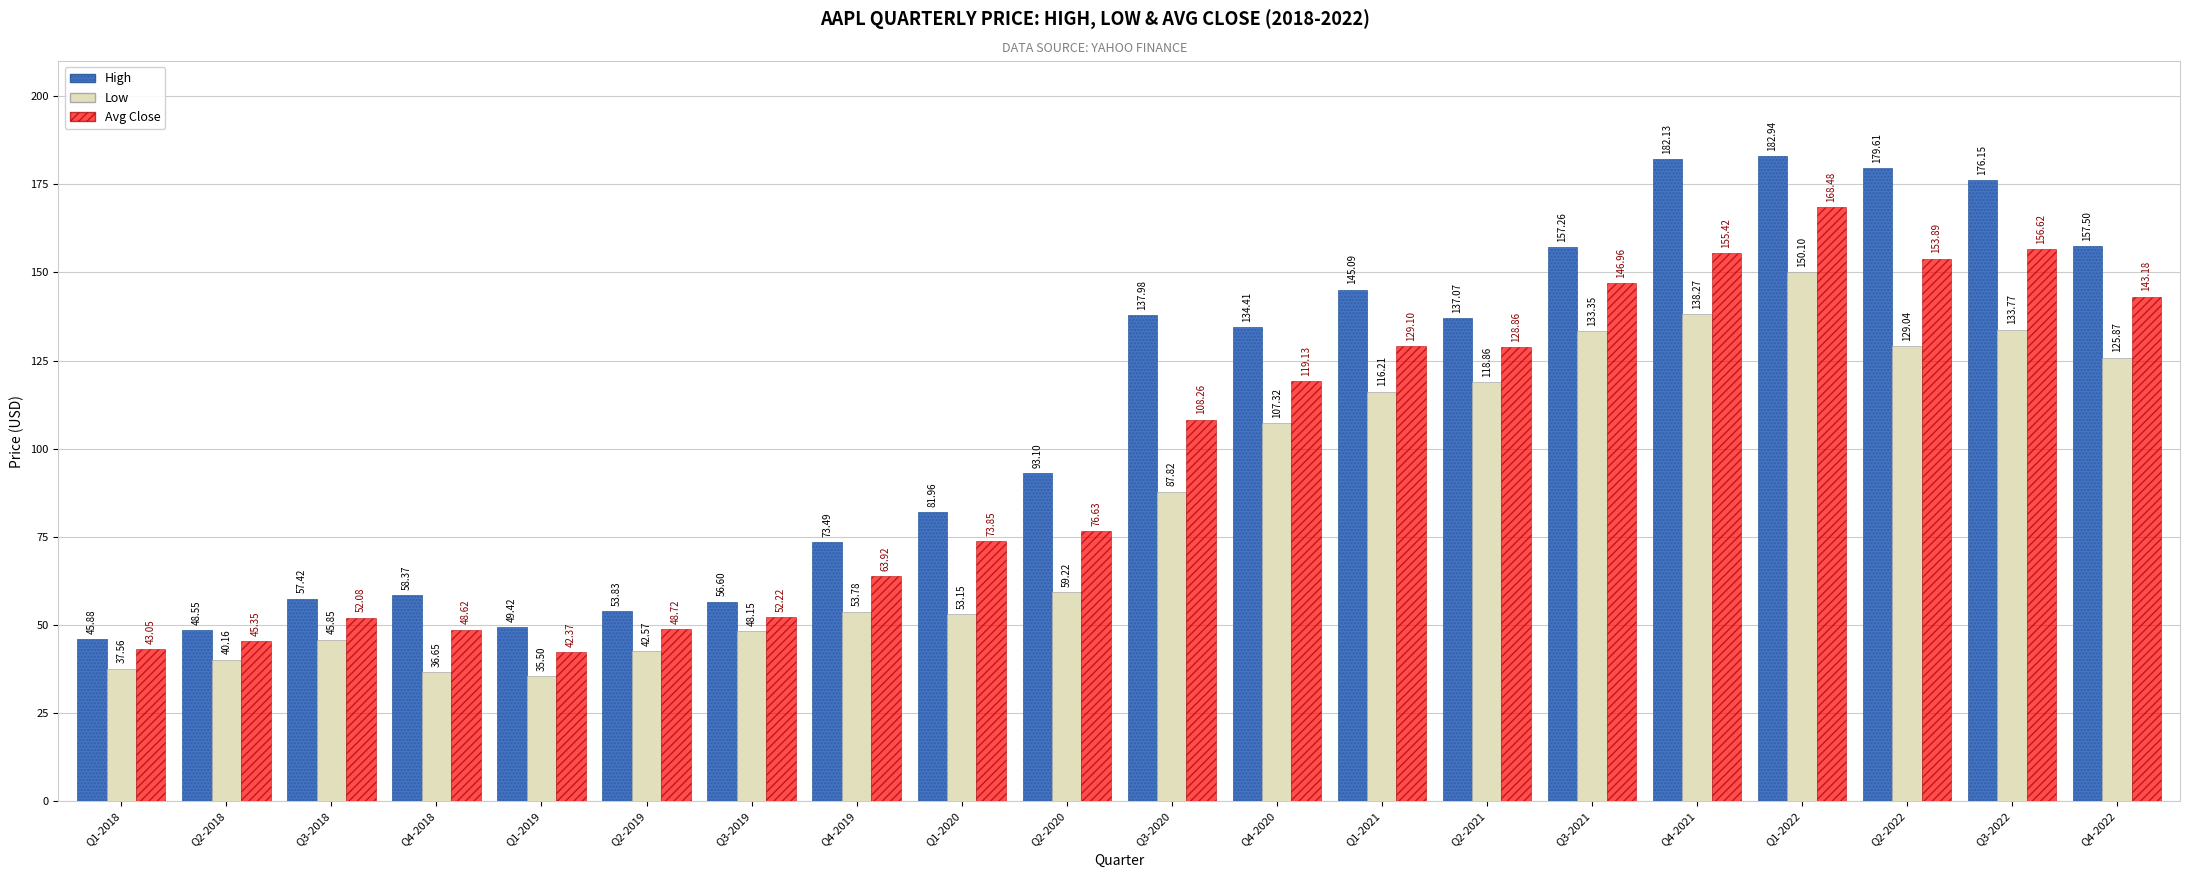

What is the total value across all series at Q2-2020?

228.9